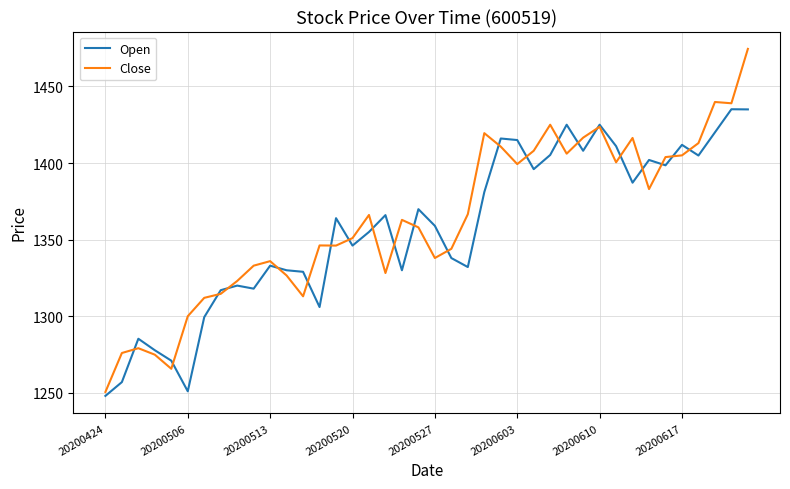

What is the minimum value for Open?

1248.0